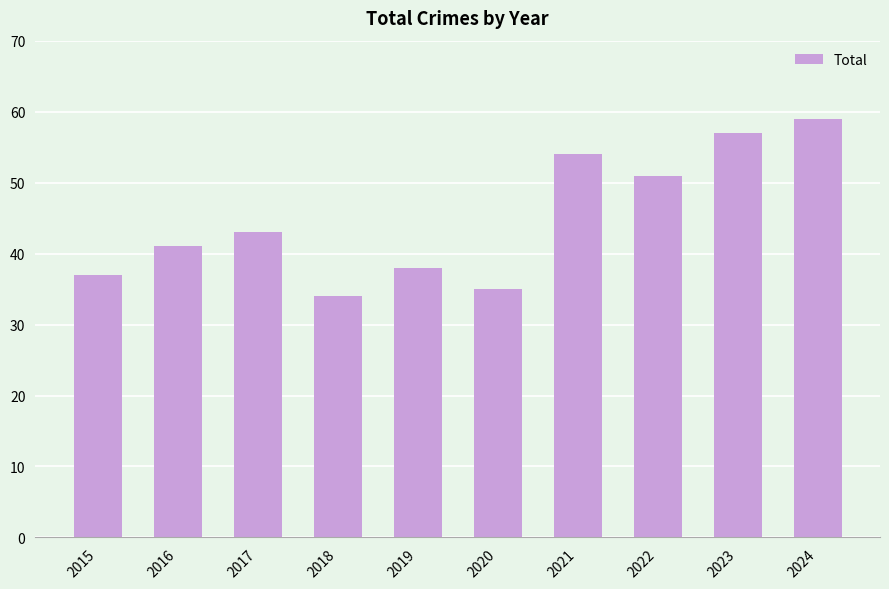

At which label is the value closest to 46?

2017